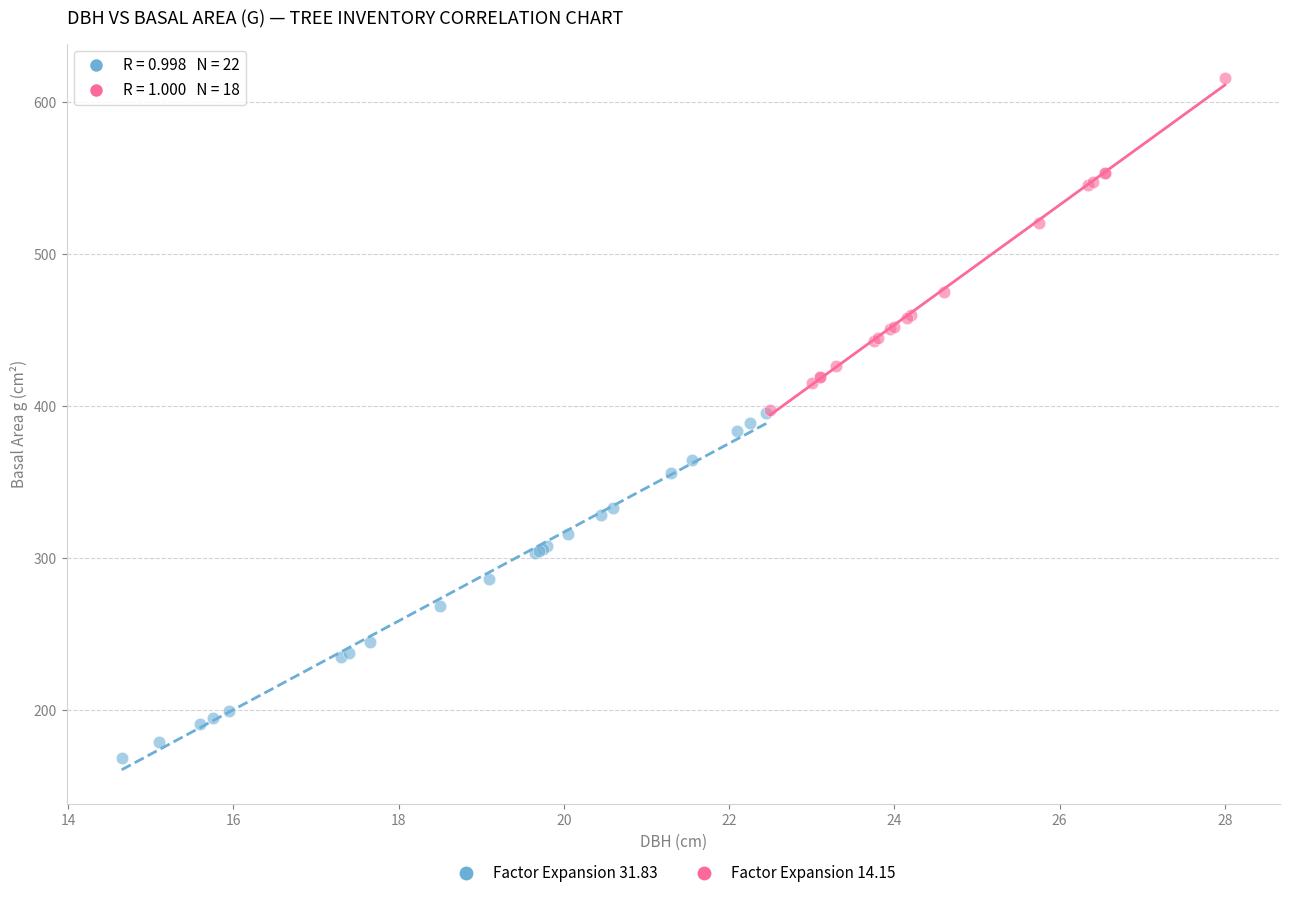

Which series contains the lowest Y value?

Factor Expansion 31.83